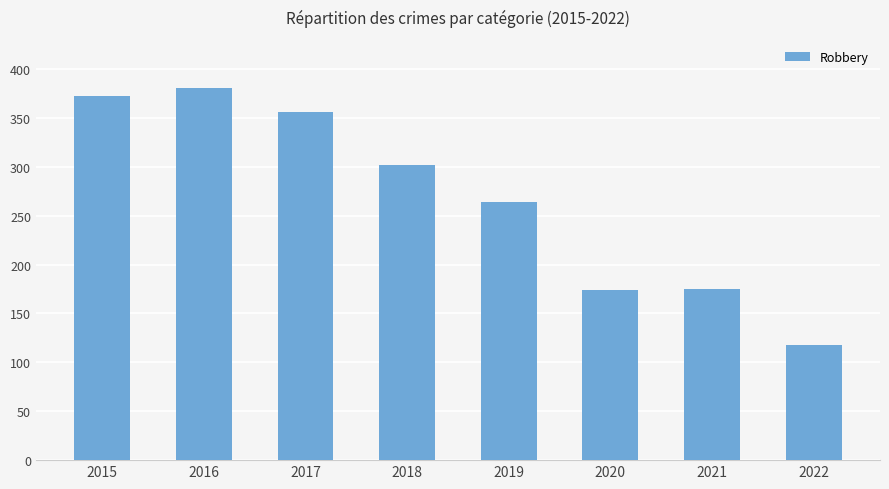

What is the value of the 2nd bar from the left?

381